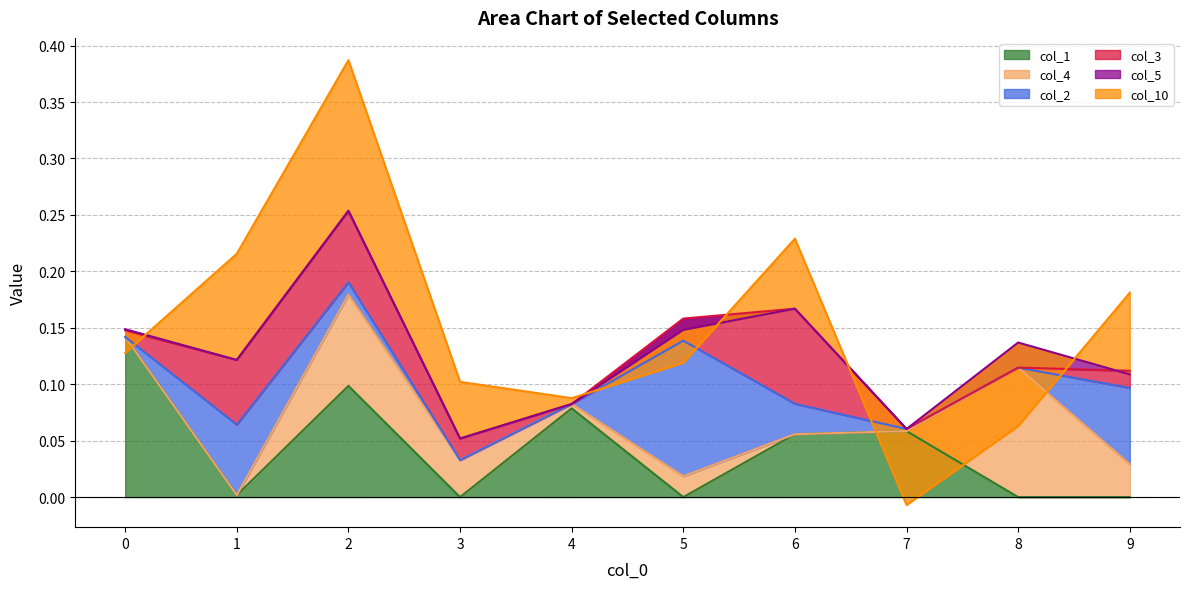

How many categories are shown in the chart?

10